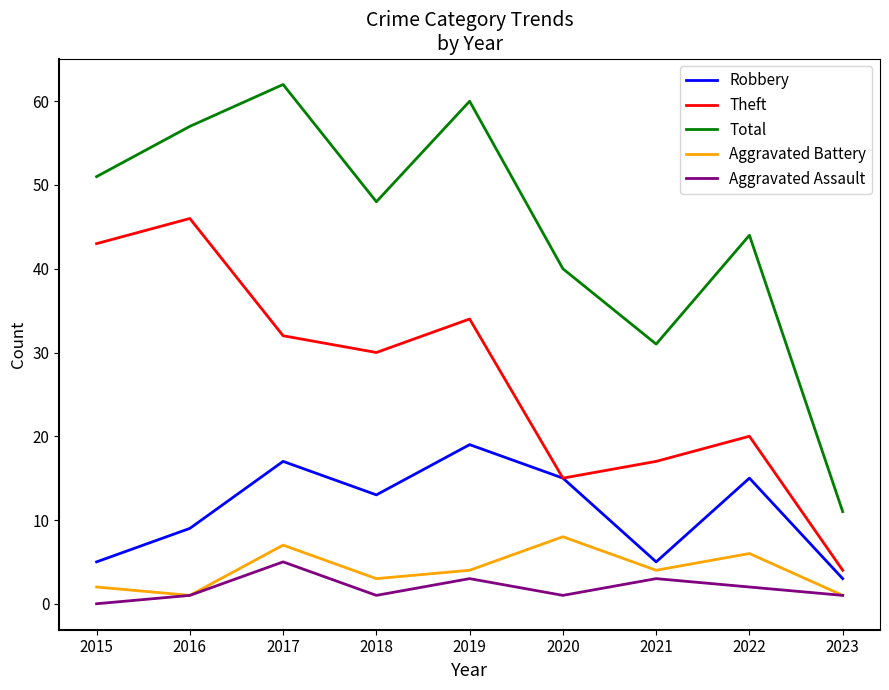

At how many categories does at least one series exceed 39?

7